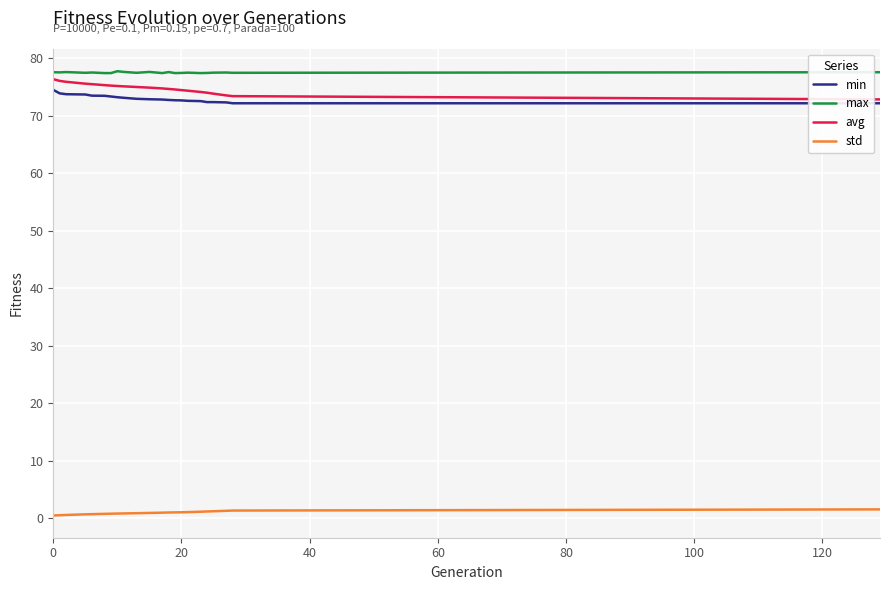

True or false: avg and std cross at least once.

False